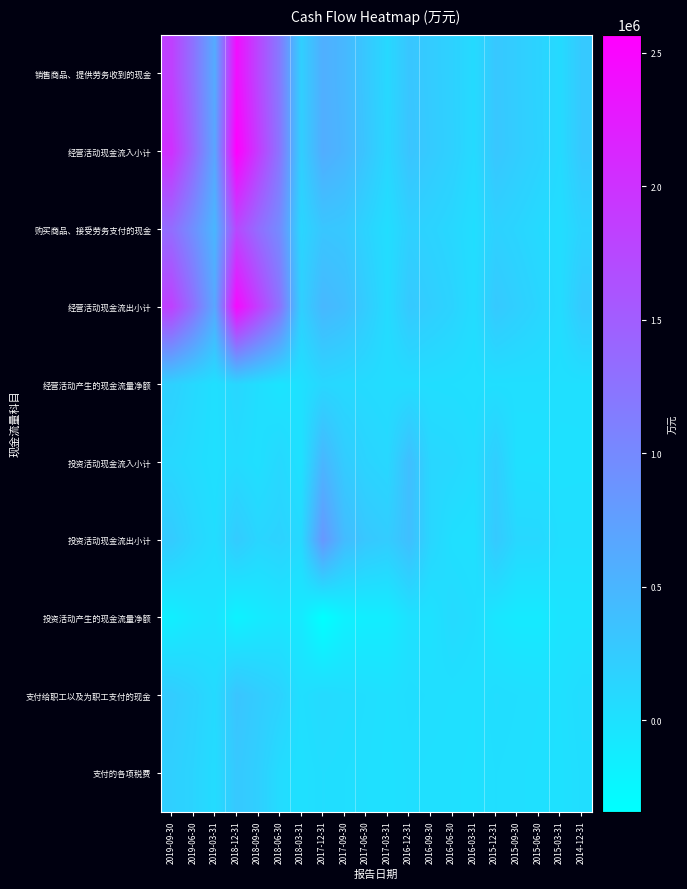

Count the number of data series in this chart.

10